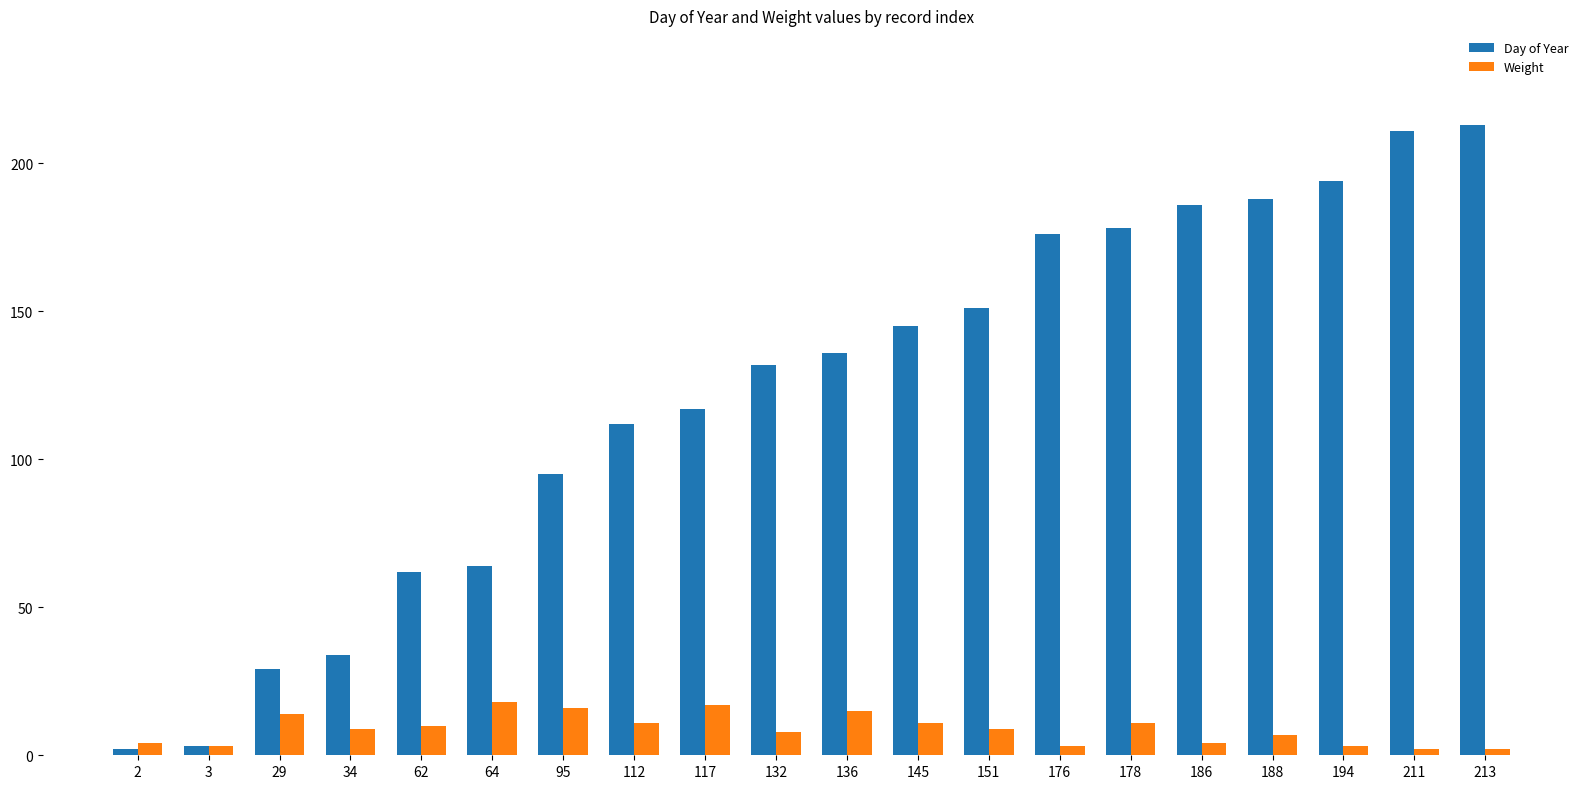

How many values in the Day of Year series are below 136?

10